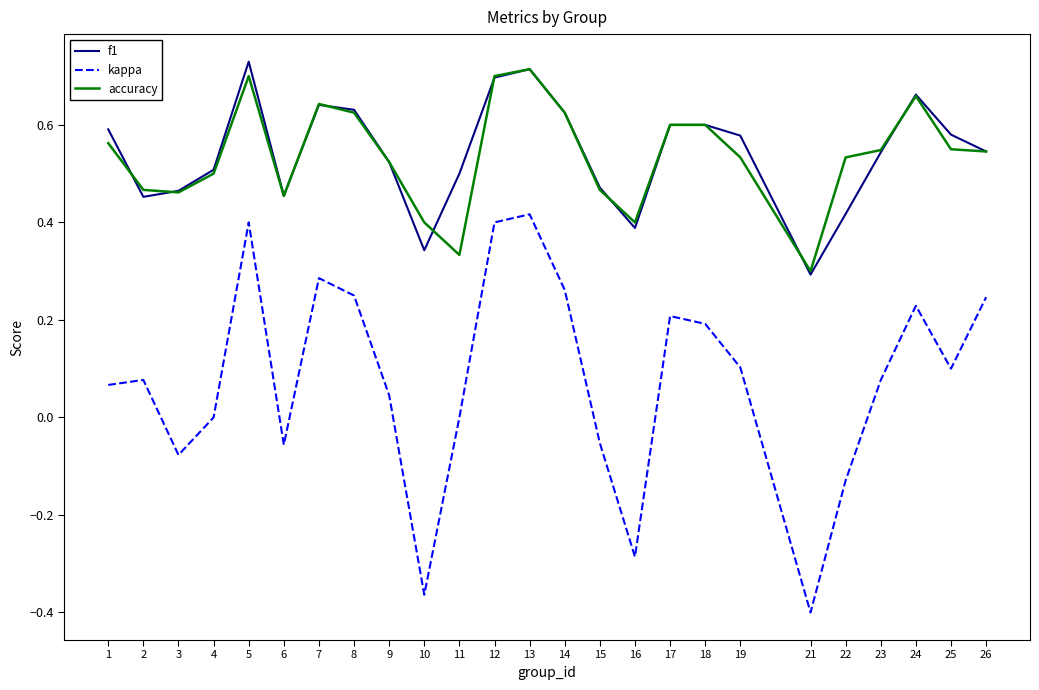

At which label is accuracy closest to 0?

21